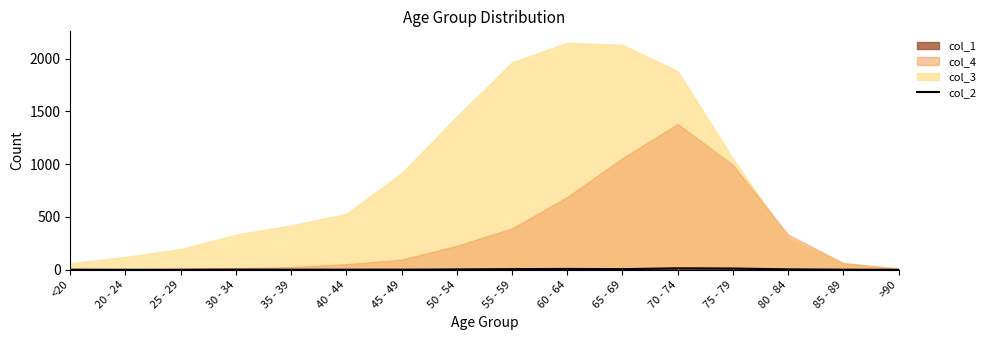

Does the chart display data point markers on the line(s)?

No